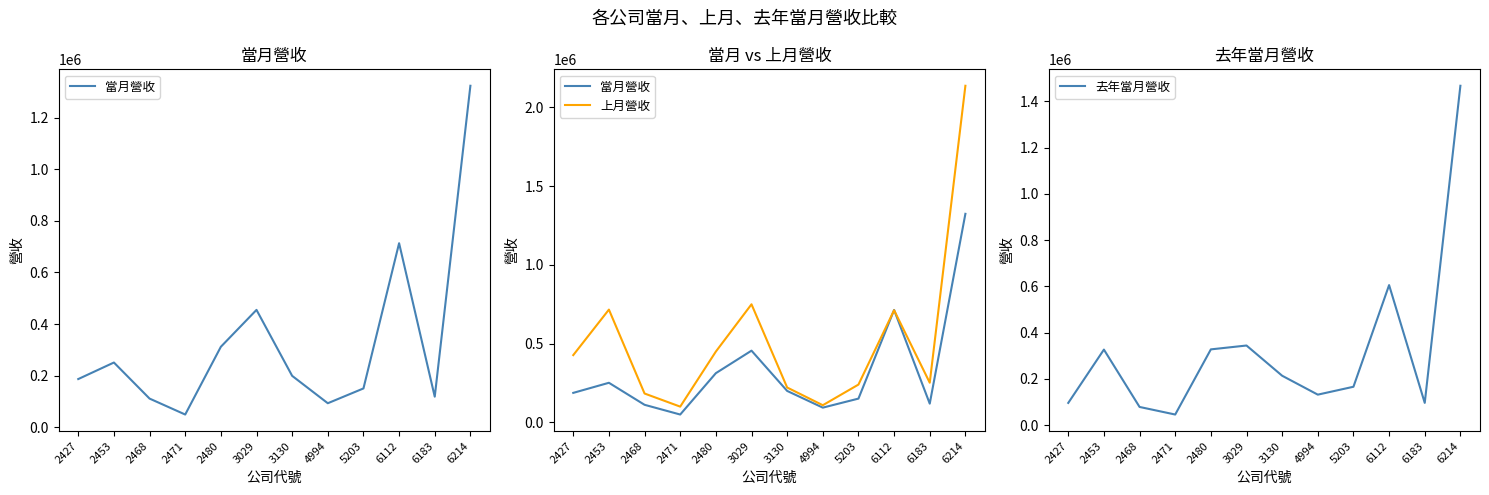

How many lines are shown in the chart?

3